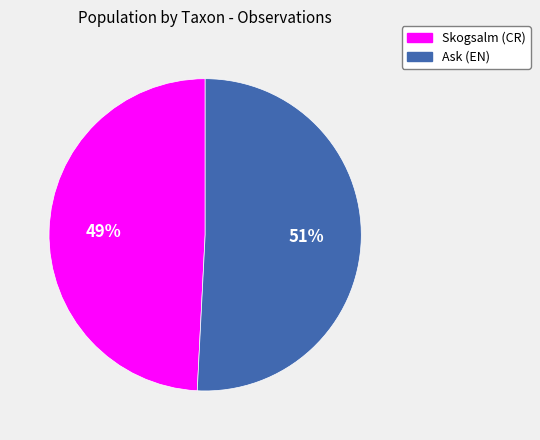

How many segments does this pie chart have?

2